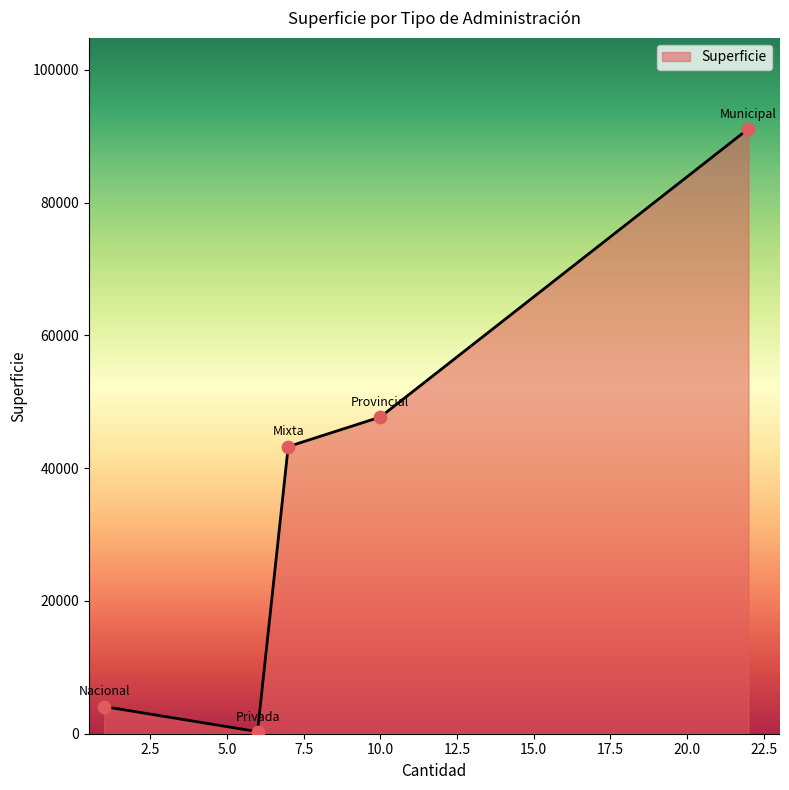

What is the difference between the maximum and minimum values?

90814.0